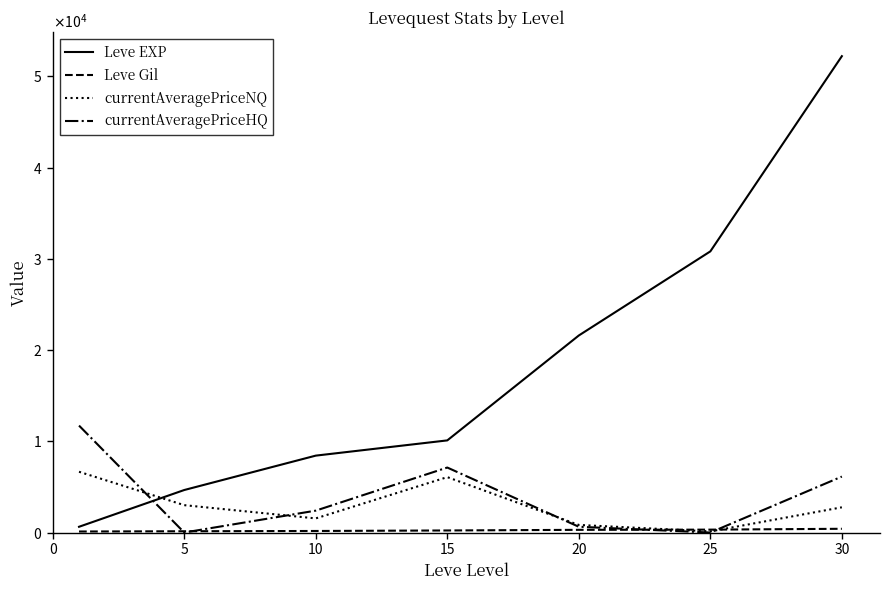

Does the chart have visible grid lines?

No